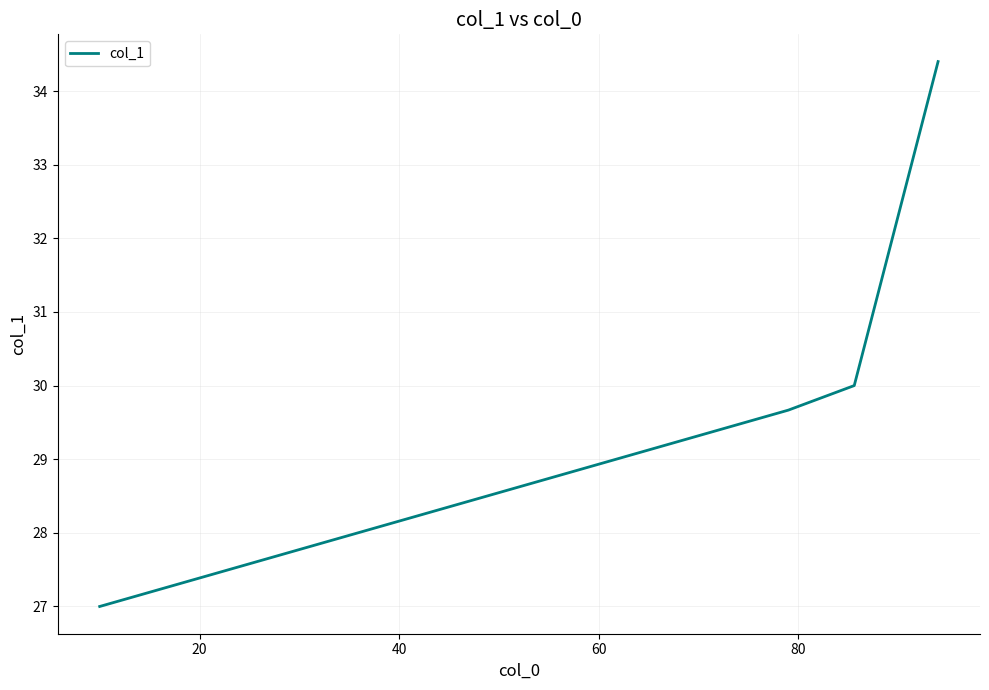

What is the greatest value displayed?

34.4